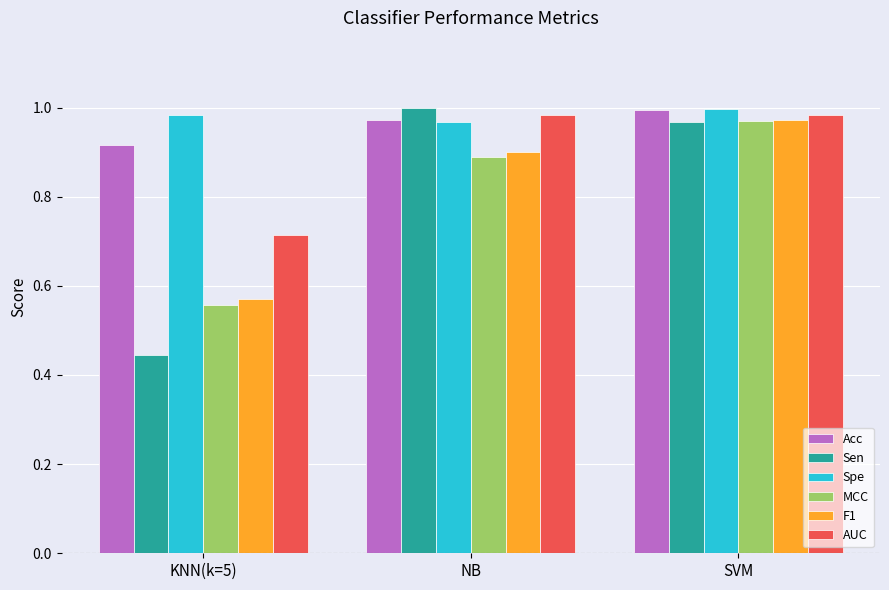

At which category is the sum across all series the highest?

SVM